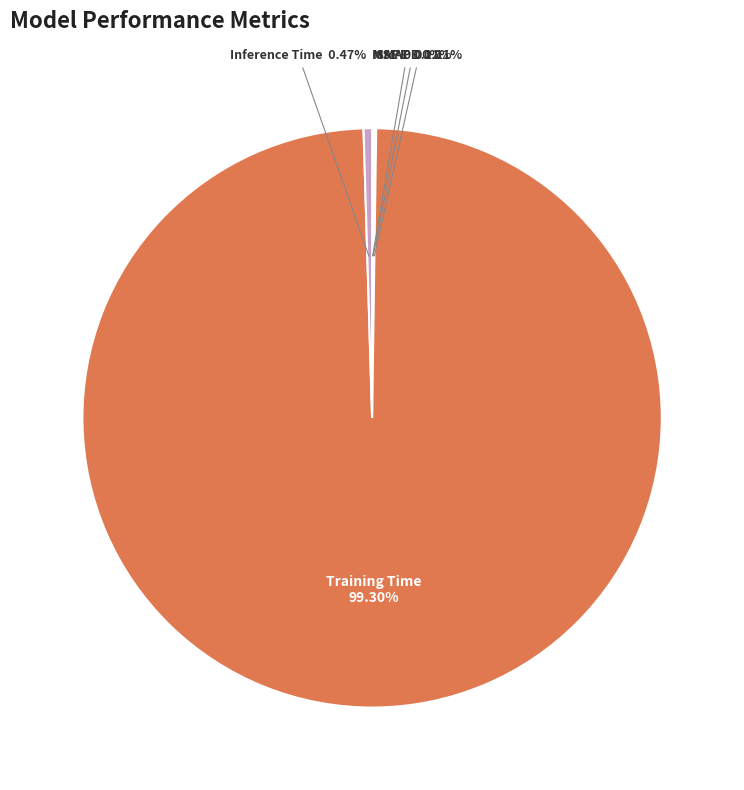

Is there any slice that represents more than half of the pie?

Yes